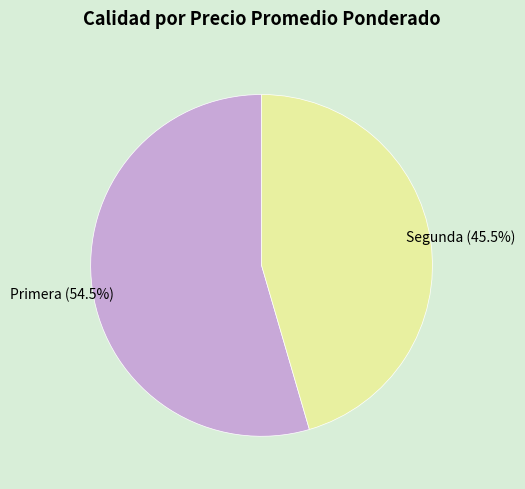

To the nearest percent, what is the combined percentage of Segunda and Primera?

100%